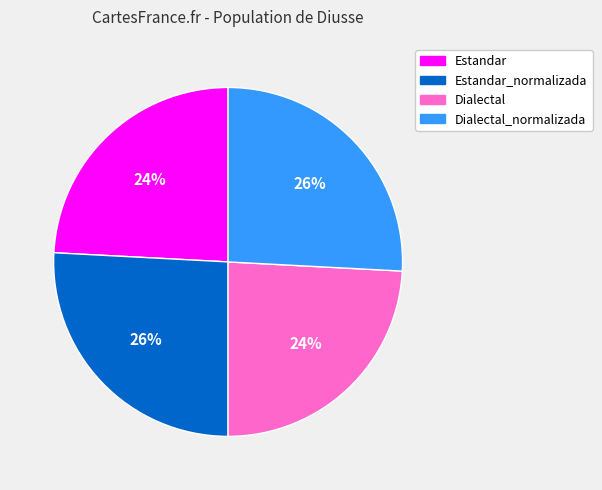

How many slices are in this pie chart?

4